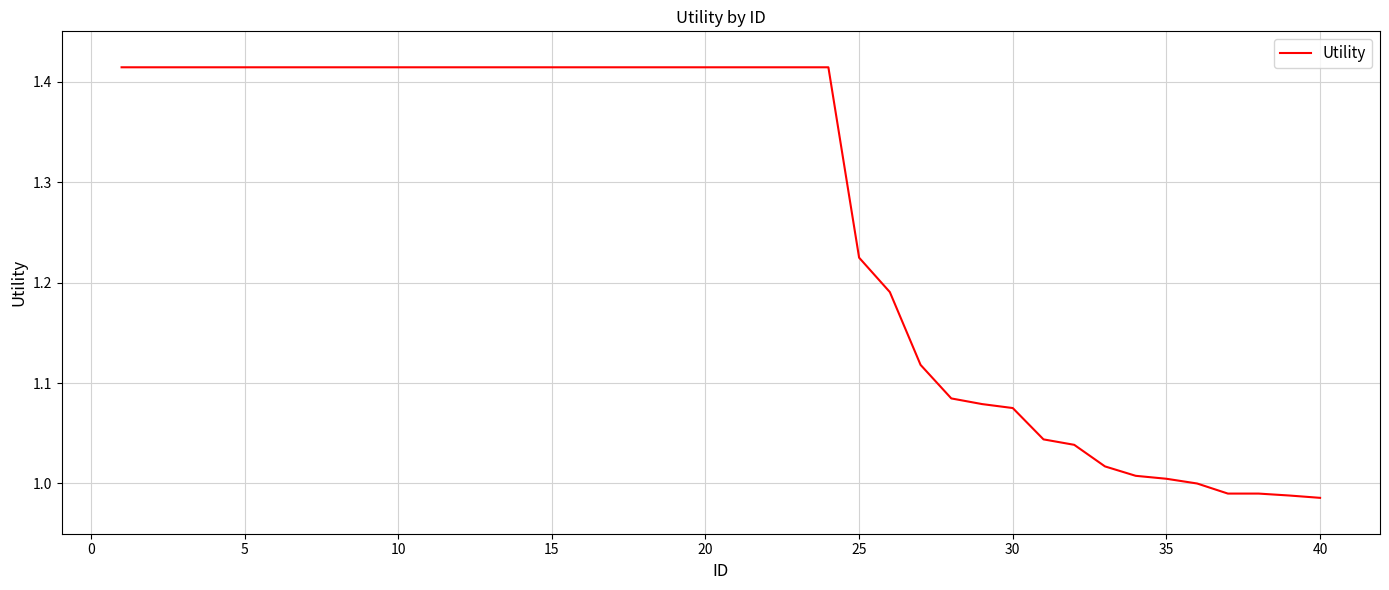

What is the difference between the maximum and minimum values?

0.4